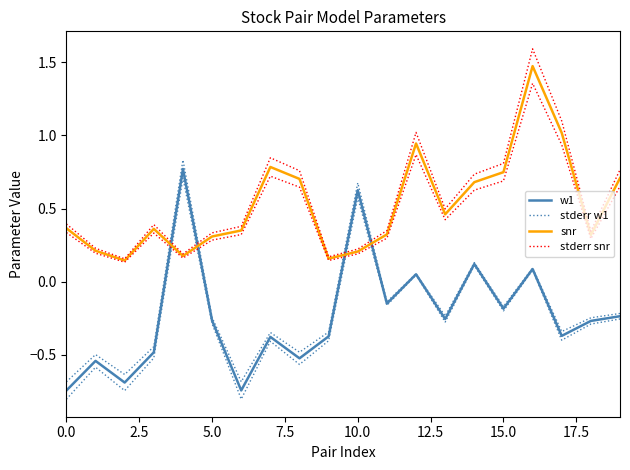

How many lines are shown in the chart?

4